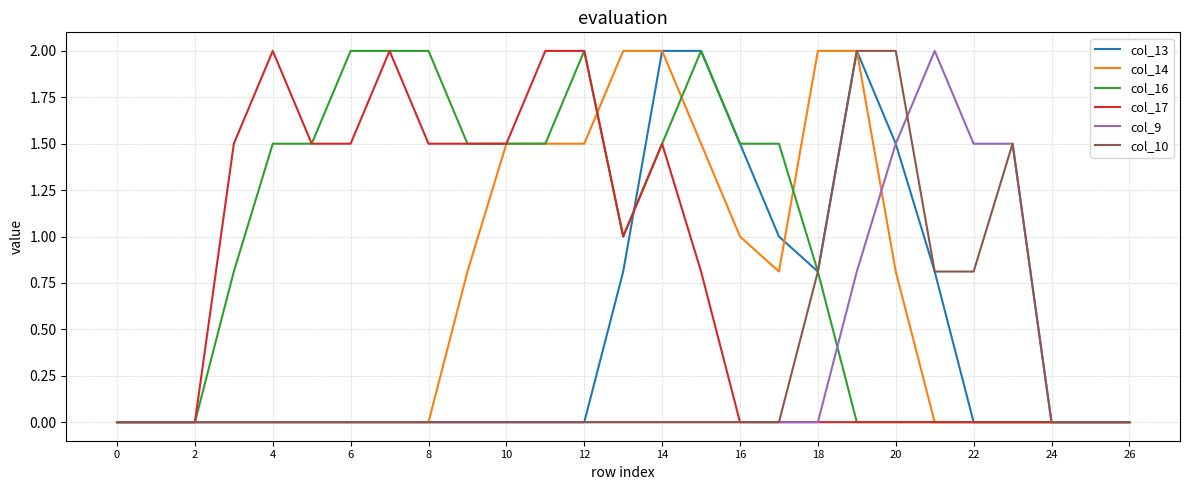

Is this an area chart (filled region under the line)?

No